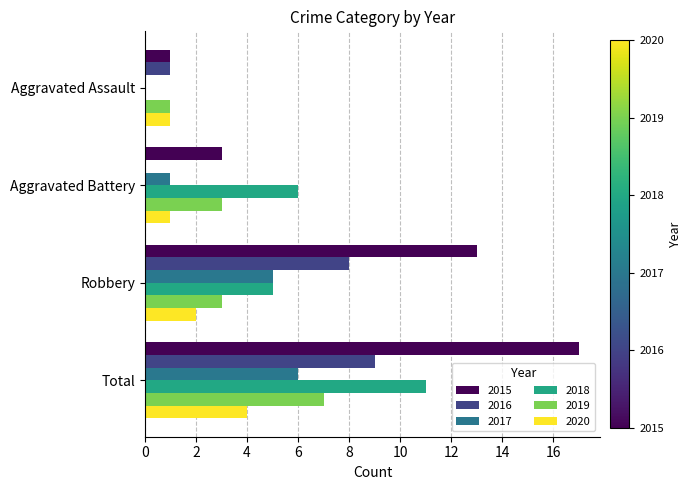

Which series changed the most between Aggravated Assault and Robbery?

2015